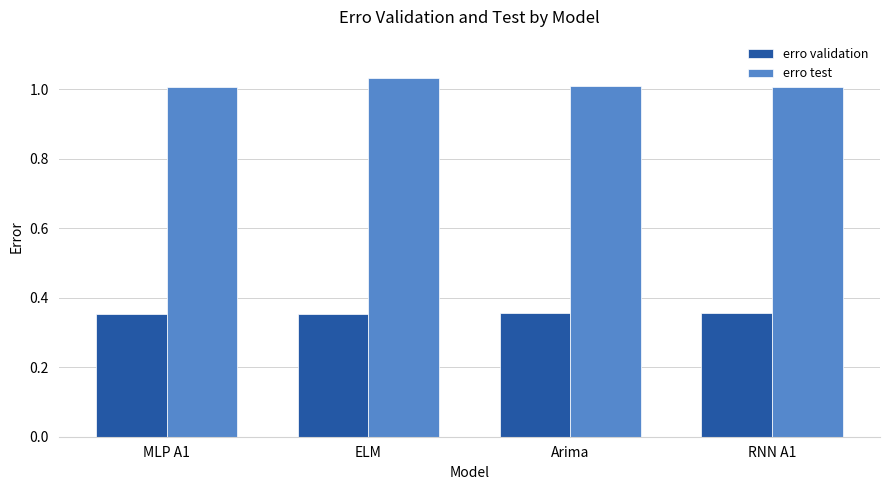

What position from the right is ELM?

3